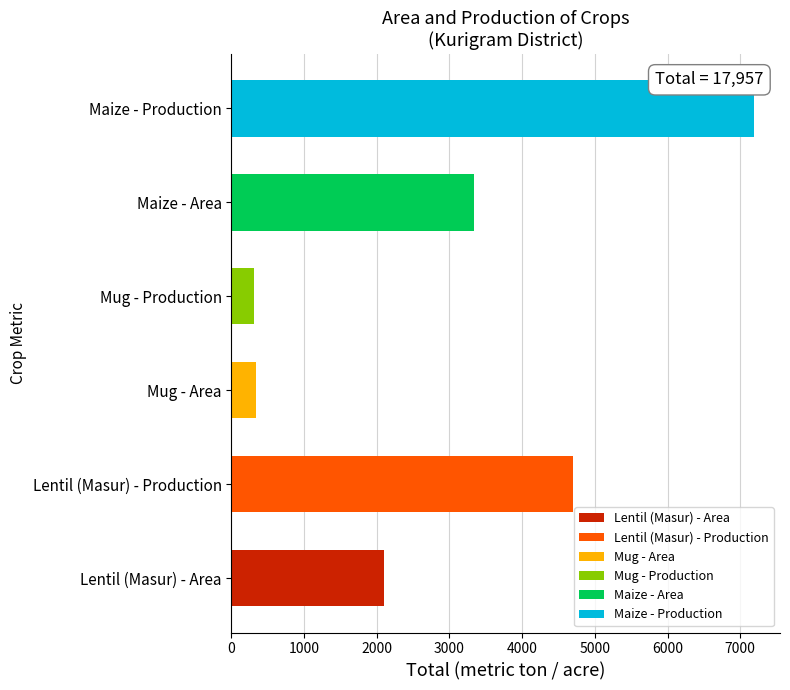

Are the bars horizontal?

Yes